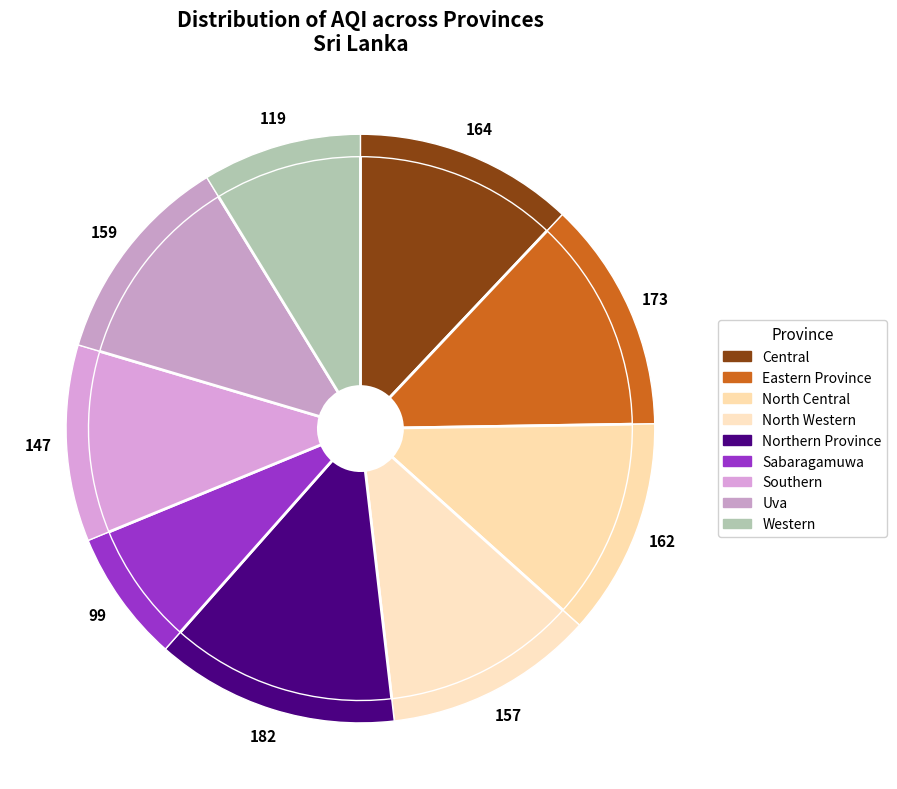

Is there a majority slice in this chart?

No